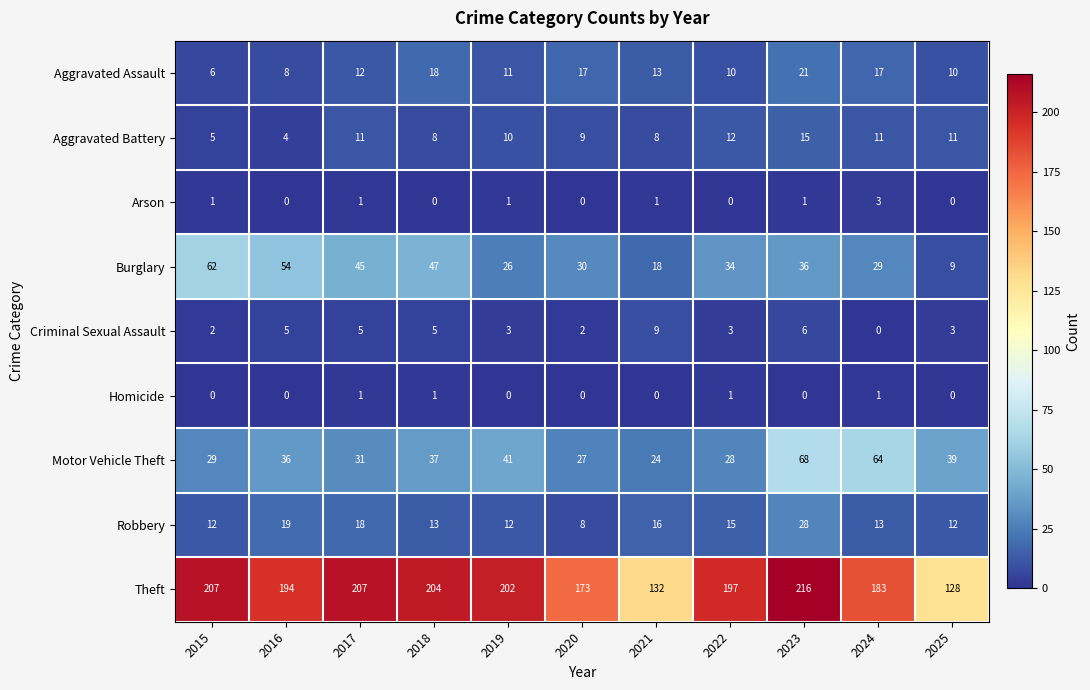

At which label does Aggravated Assault reach its minimum?

2015